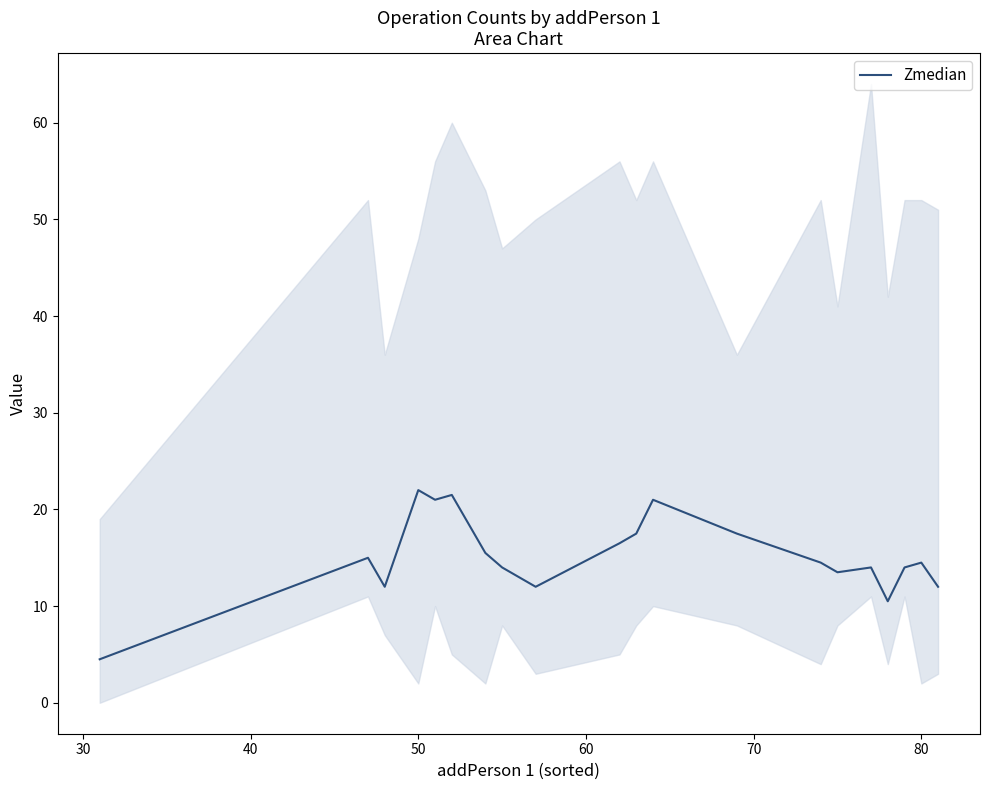

True or false: the data has more than 2 interior local peaks.

True